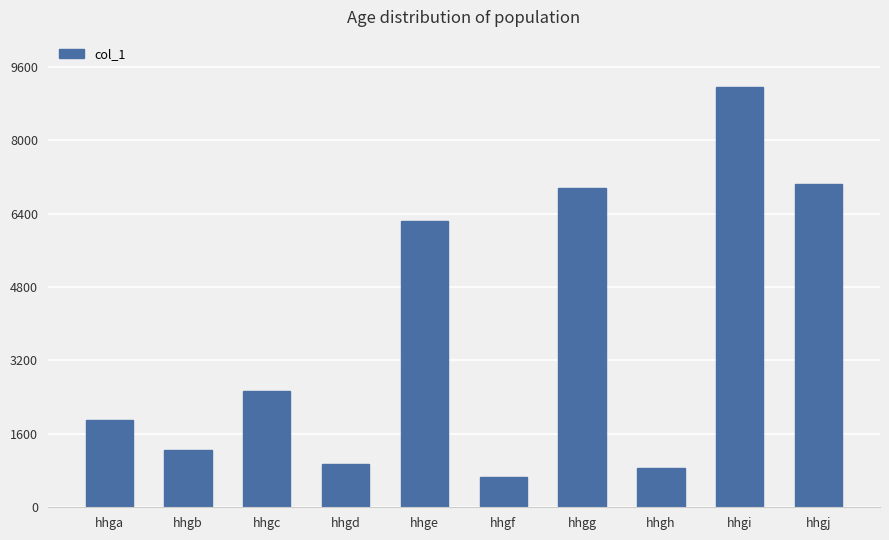

How many values are below 2541?

5